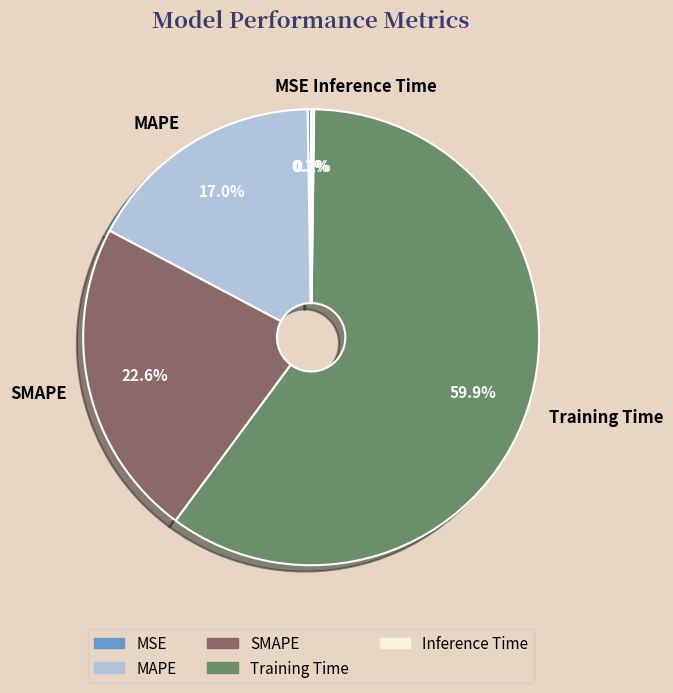

To the nearest percent, what is the difference between the Training Time and SMAPE slice percentages?

37%